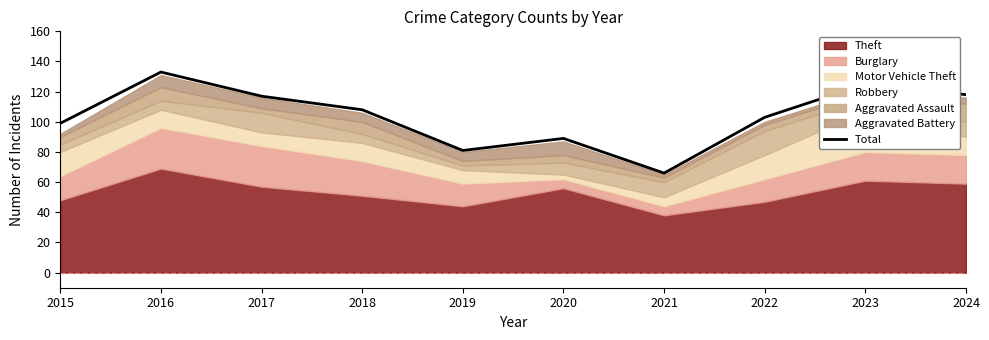

Rank the categories by value from lowest to highest.

2021, 2019, 2020, 2015, 2022, 2018, 2017, 2024, 2023, 2016